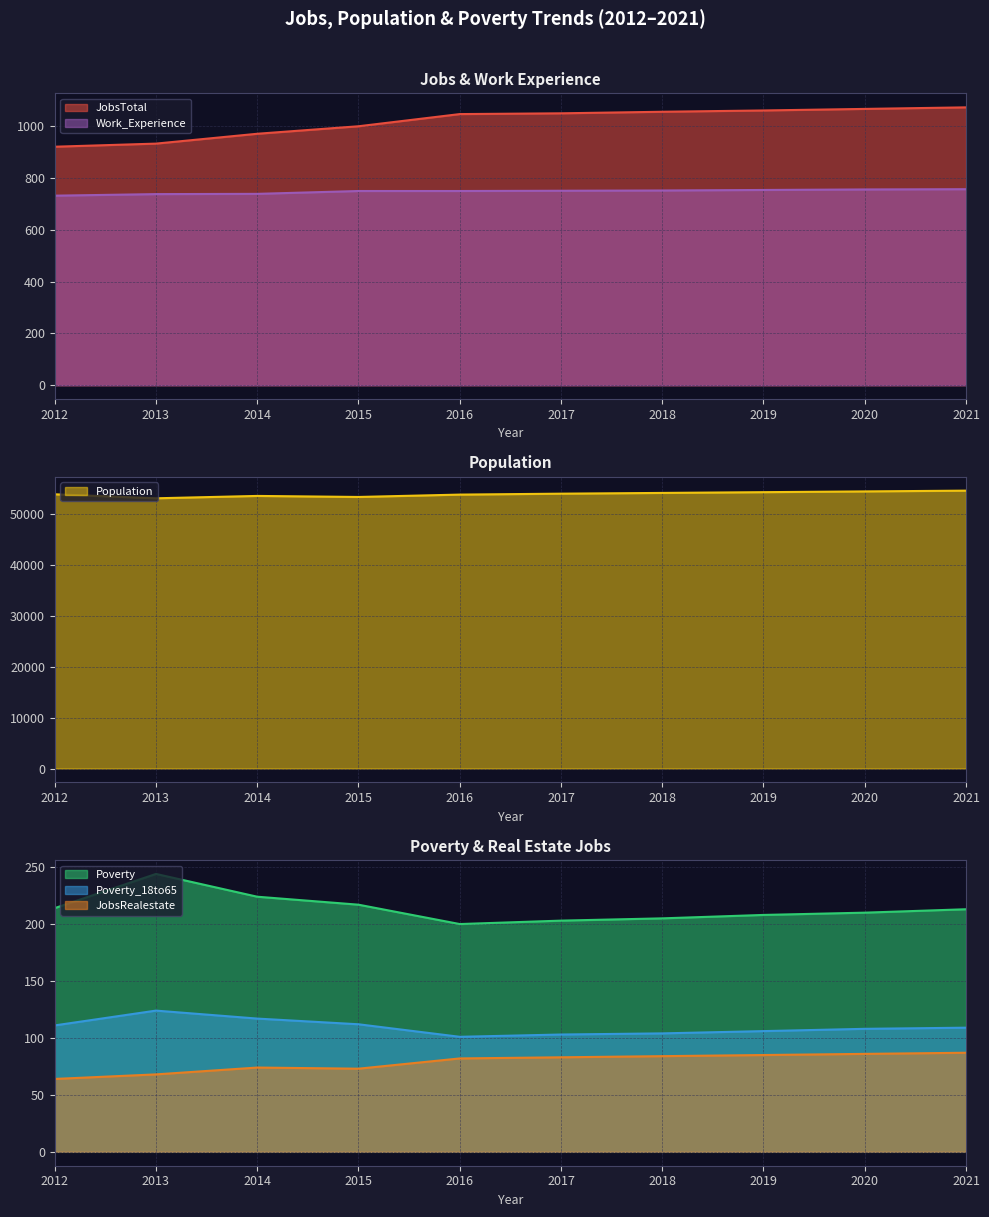

List the series in order of their peak value, highest first.

Population, JobsTotal, Work_Experience, Poverty, Poverty_18to65, JobsRealestate